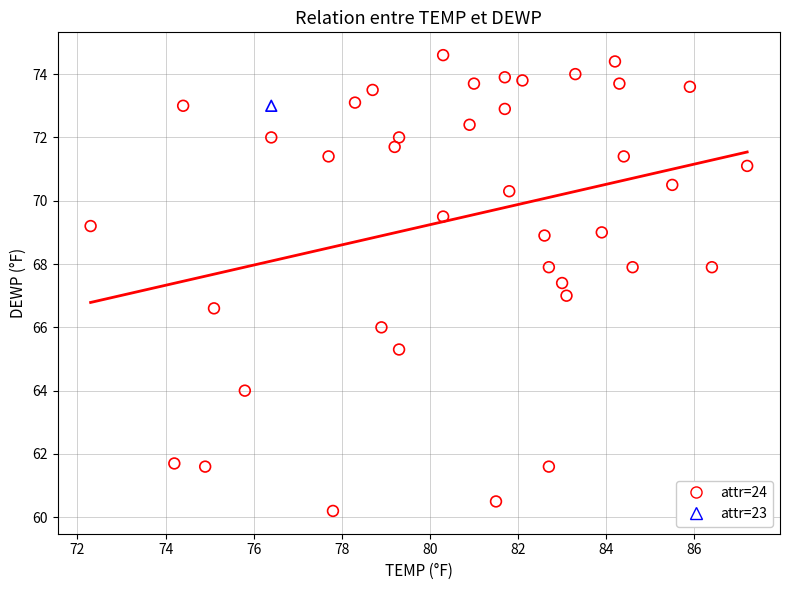

What are all the series names shown in the legend?

attr=24, attr=23